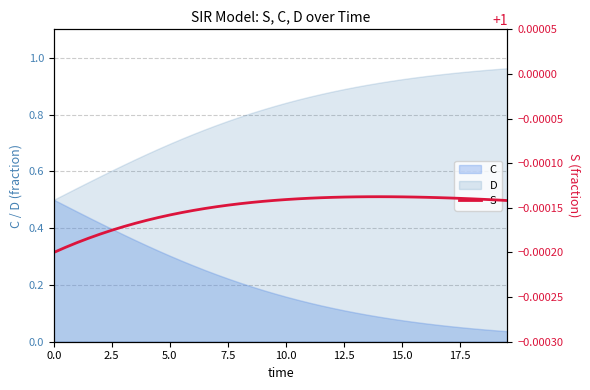

True or false: the data has more than 1 interior local peaks.

False